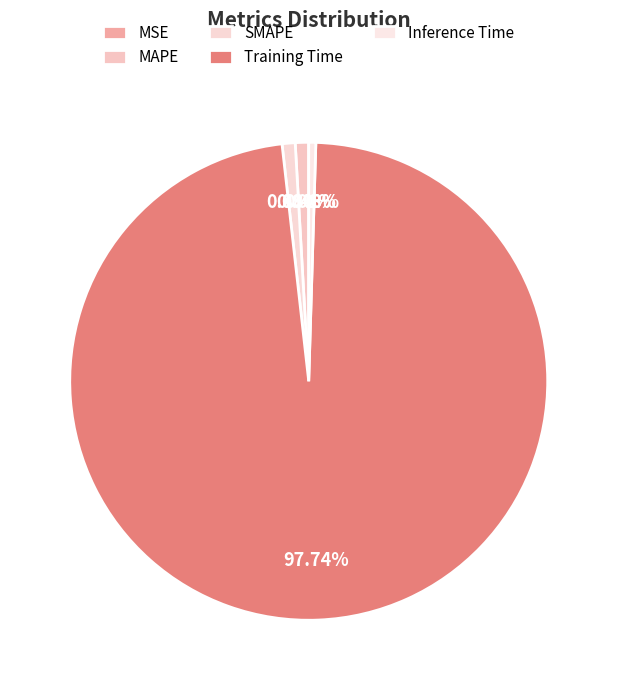

Is it true that MAPE is 1% of the pie?

True